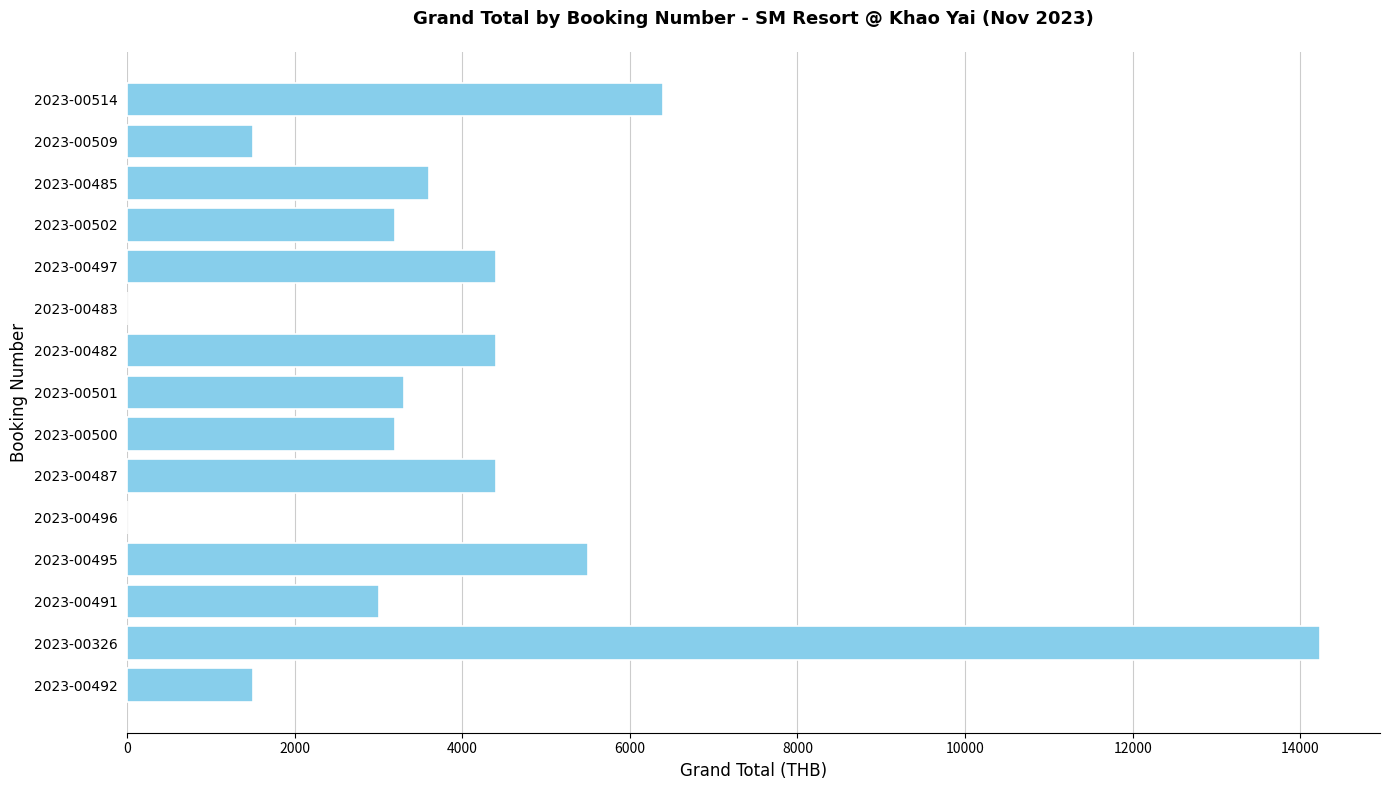

Which label corresponds to the largest value in the chart?

2023-00326